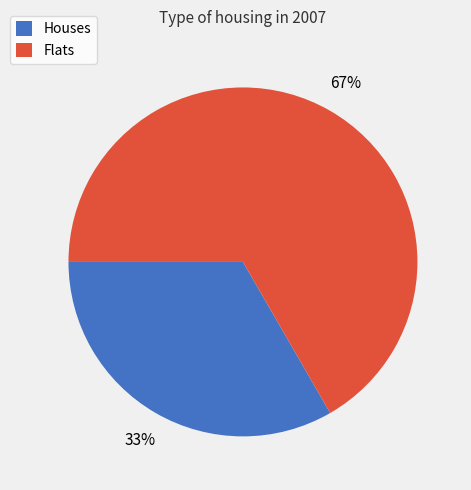

Is there any slice that represents more than half of the pie?

Yes